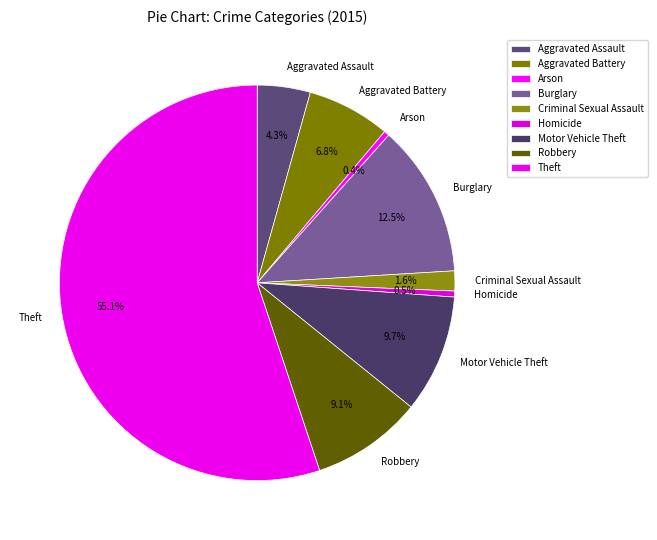

What portion of the pie excludes Burglary?

87.5%